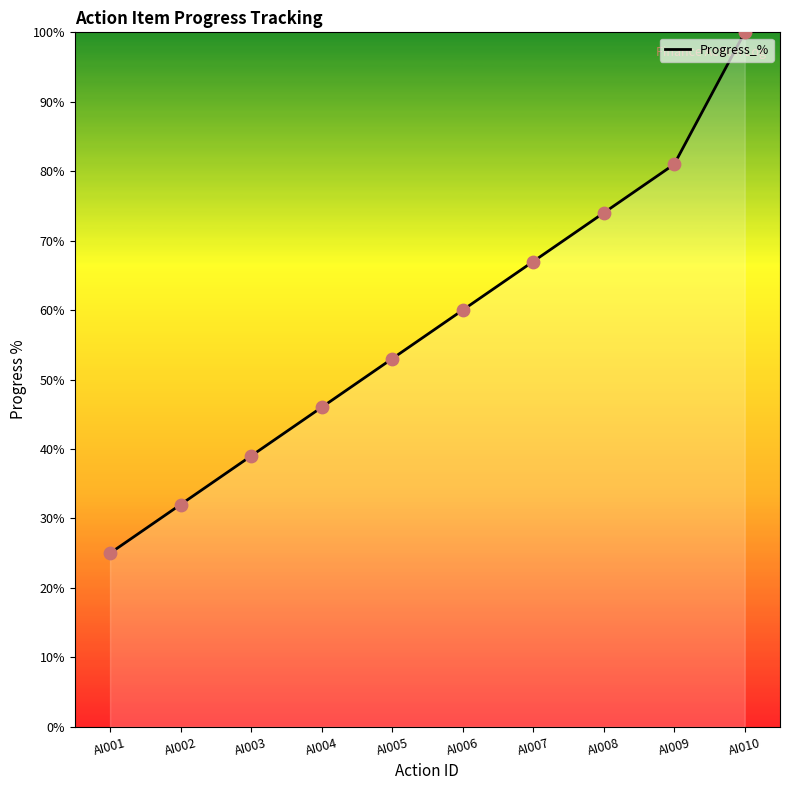

Which has a higher value, AI010 or AI002?

AI010